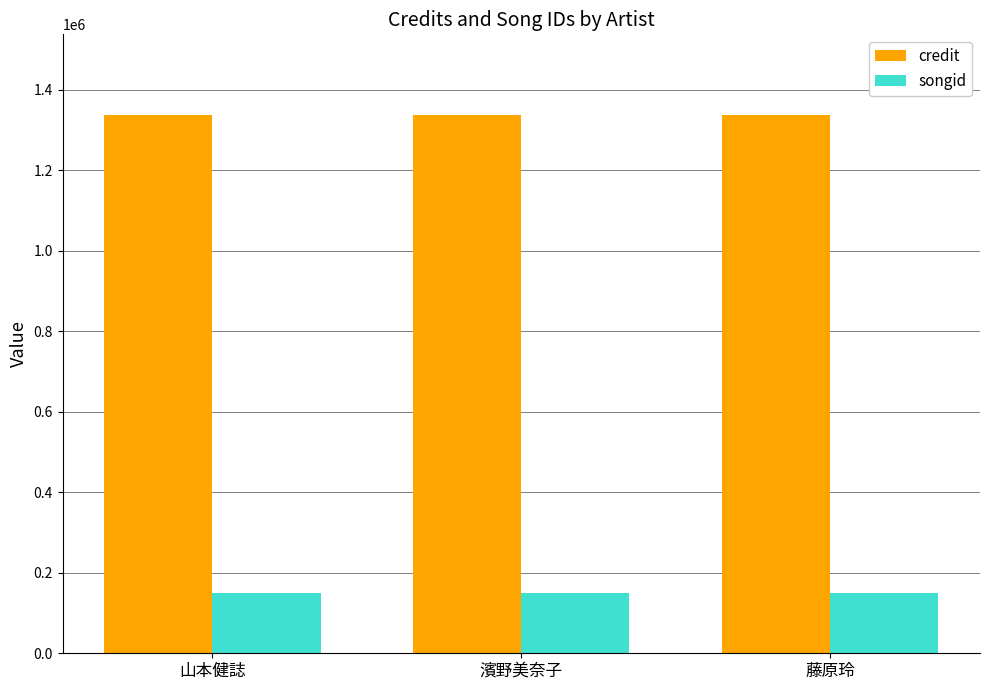

What is the sum of the songid values at 藤原玲 and 濱野美奈子?

300920